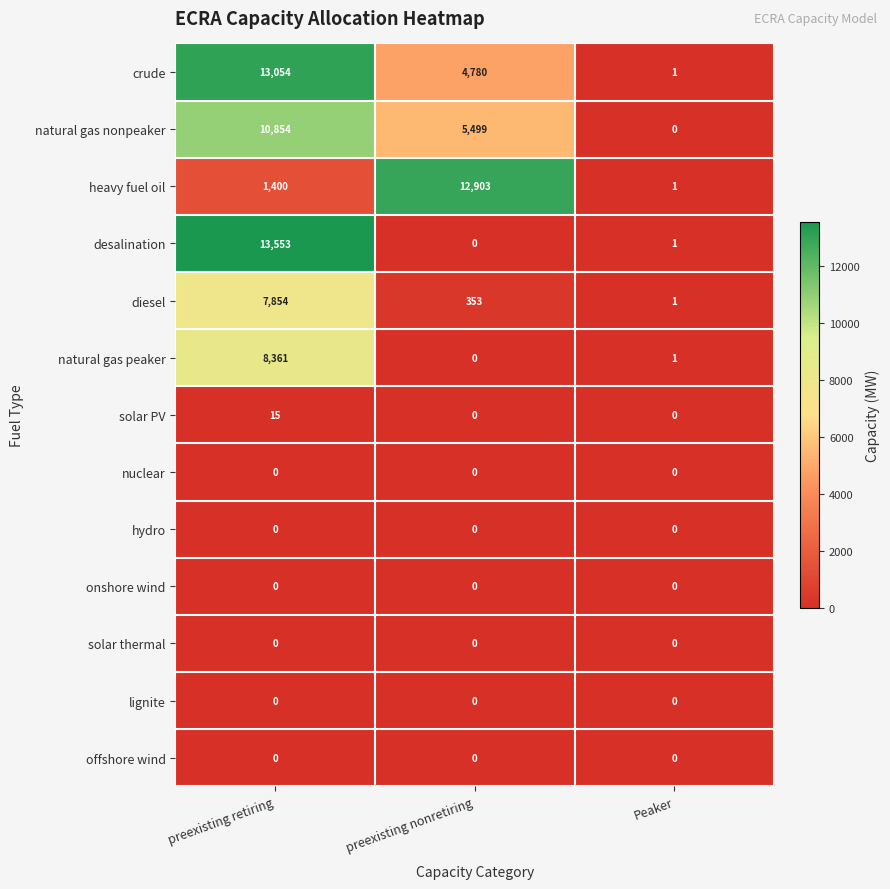

True or false: natural gas peaker has a value of 1 at Peaker.

True